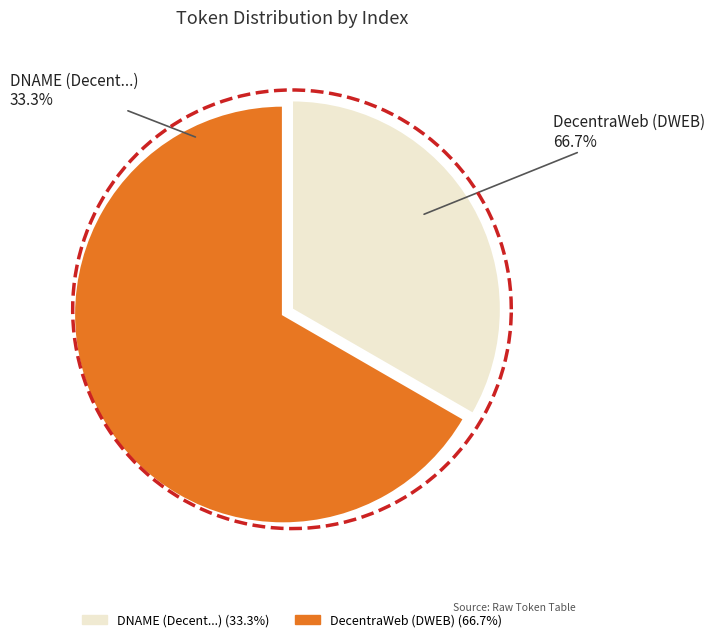

Approximately how many times larger is the value at DNAME (Decent...) compared to DecentraWeb (DWEB)?

0.5